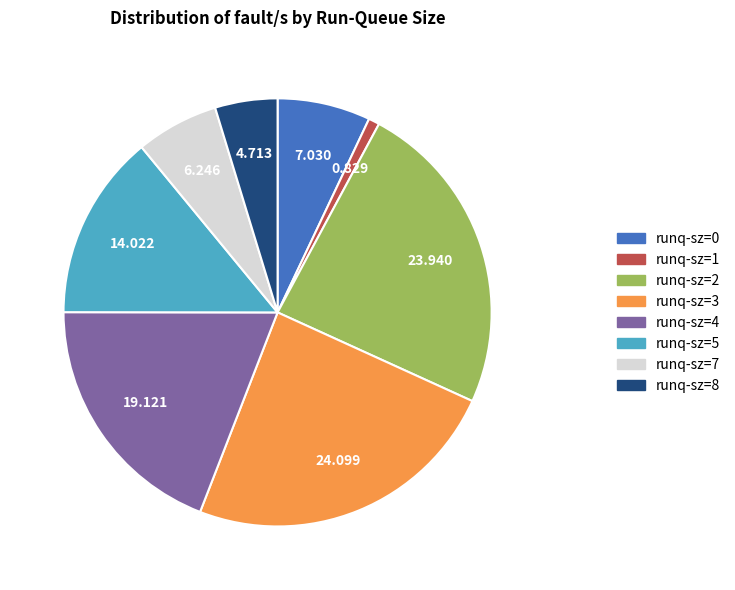

How many segments does this pie chart have?

8